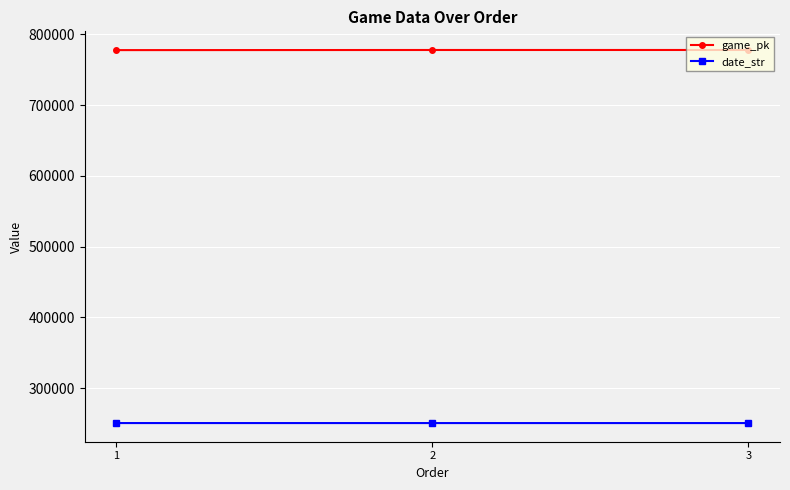

What is the difference between the highest and lowest values at 1?

527238